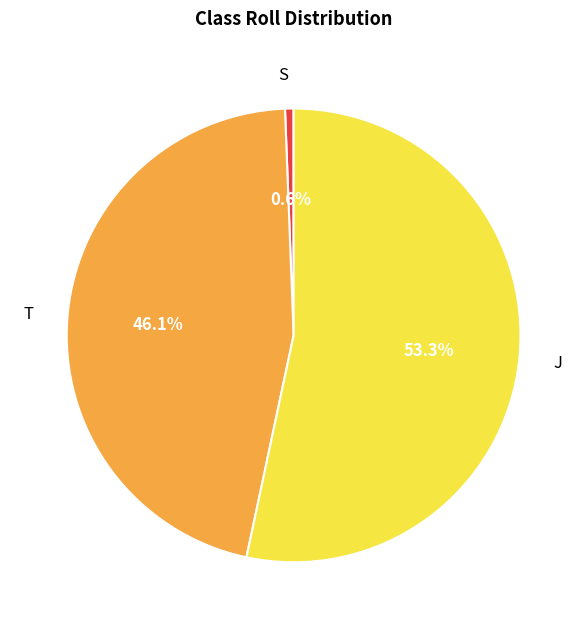

To the nearest percent, what is the difference between the largest and smallest slice percentages?

53%